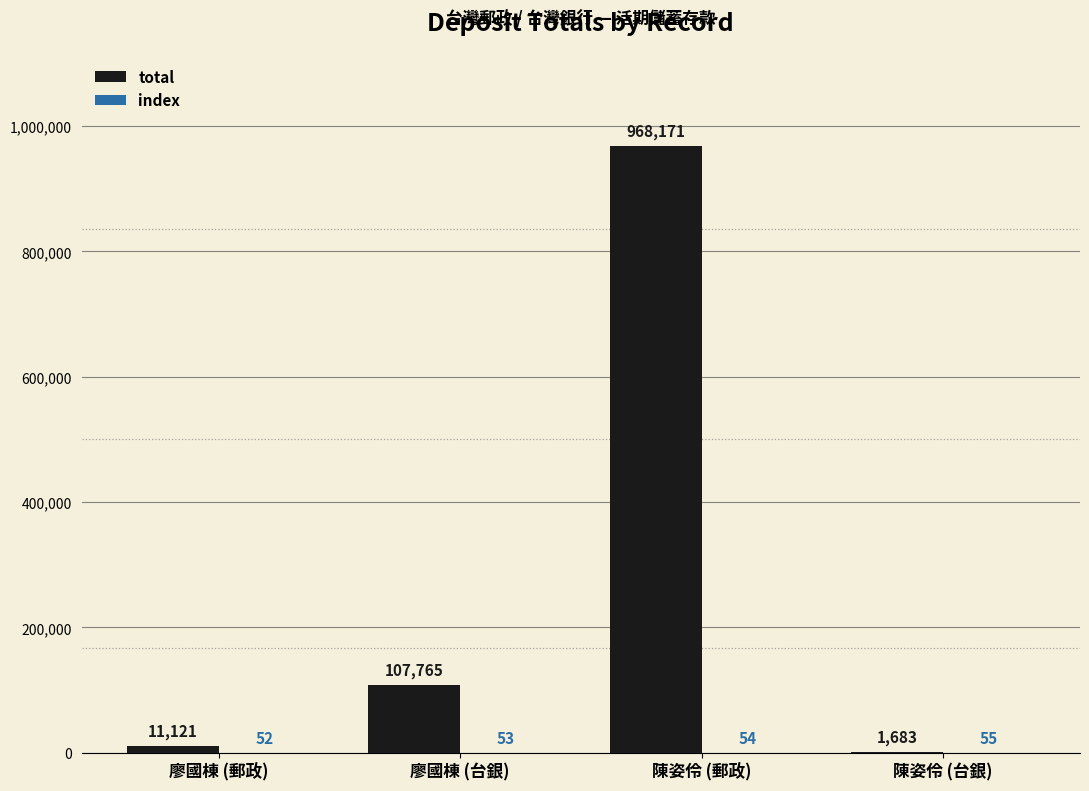

What is the greatest value displayed?

968171